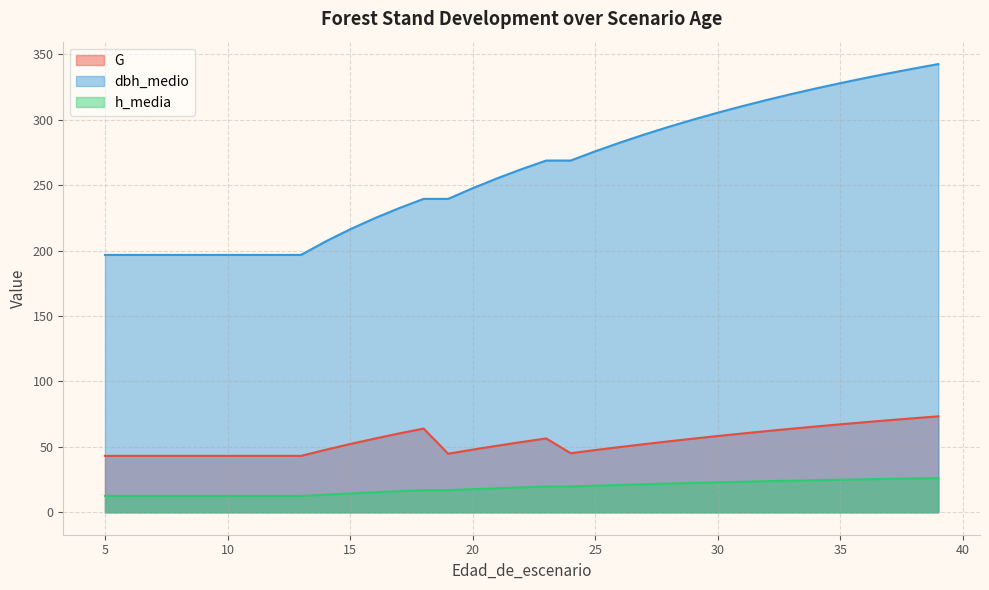

What is the approximate value of h_media at 5?

12.5